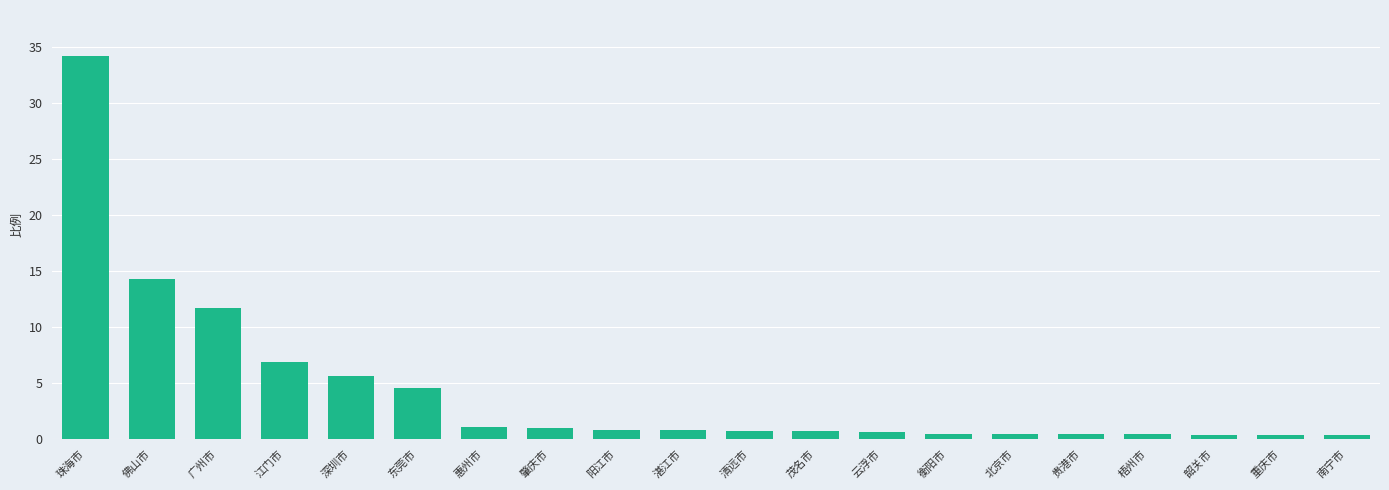

What is the label of the 4th bar from the right?

梧州市